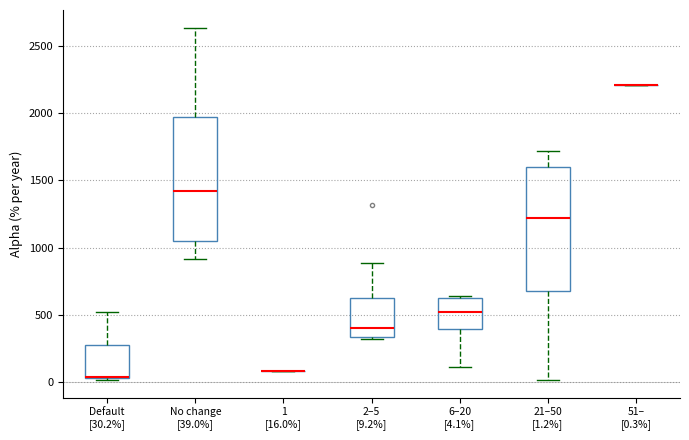

Reading left to right, read every box against the y-axis: the position of its median line, the range the box covers, and the ends of its whiskers. The values are not printed on the chart, so give them approximately, as read against the axis.

Default [30.2%]: median 50 (drawn on the box's lower edge), box 50 to 300, whiskers 0 to 500
No change [39.0%]: median 1400, box 1050 to 1950, whiskers 900 to 2650
1 [16.0%]: box collapsed to a line at 100, whiskers 100 to 100
2–5 [9.2%]: median 400, box 350 to 650, whiskers 300 to 900
6–20 [4.1%]: median 500, box 400 to 600, whiskers 100 to 650
21–50 [1.2%]: median 1200, box 700 to 1600, whiskers 0 to 1700
51– [0.3%]: box collapsed to a line at 2200, whiskers 2200 to 2200